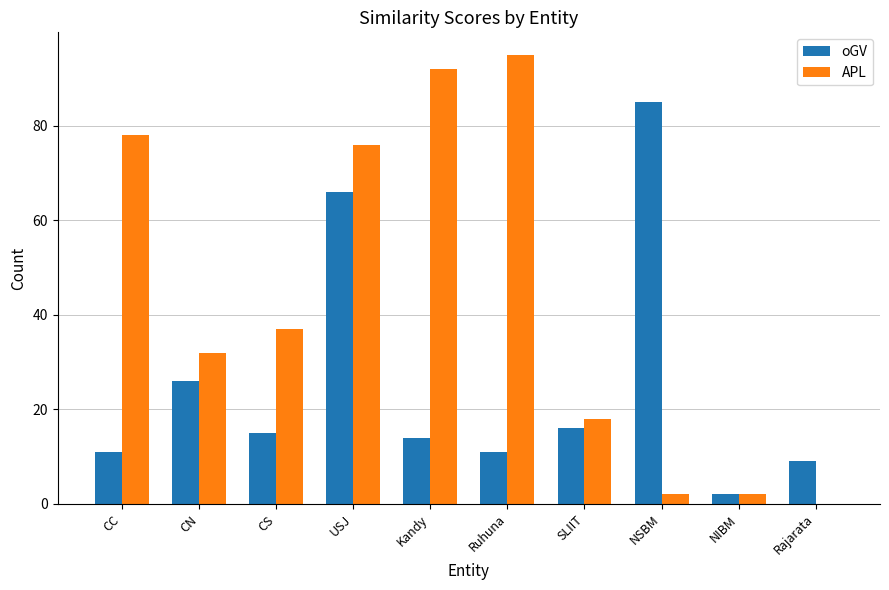

What is the sum of the oGV values at Ruhuna and CC?

22